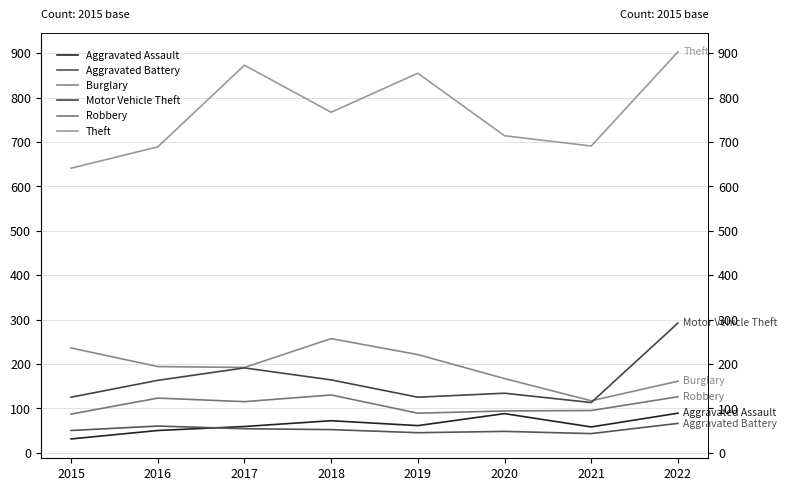

What is the approximate value of Motor Vehicle Theft at 2016, to the nearest 5?

165